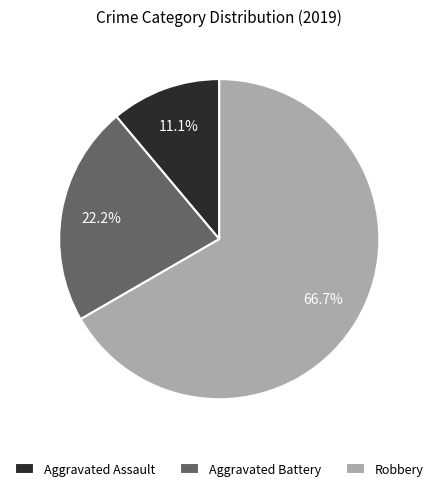

What percentage is the Robbery slice, to the nearest percent?

67%